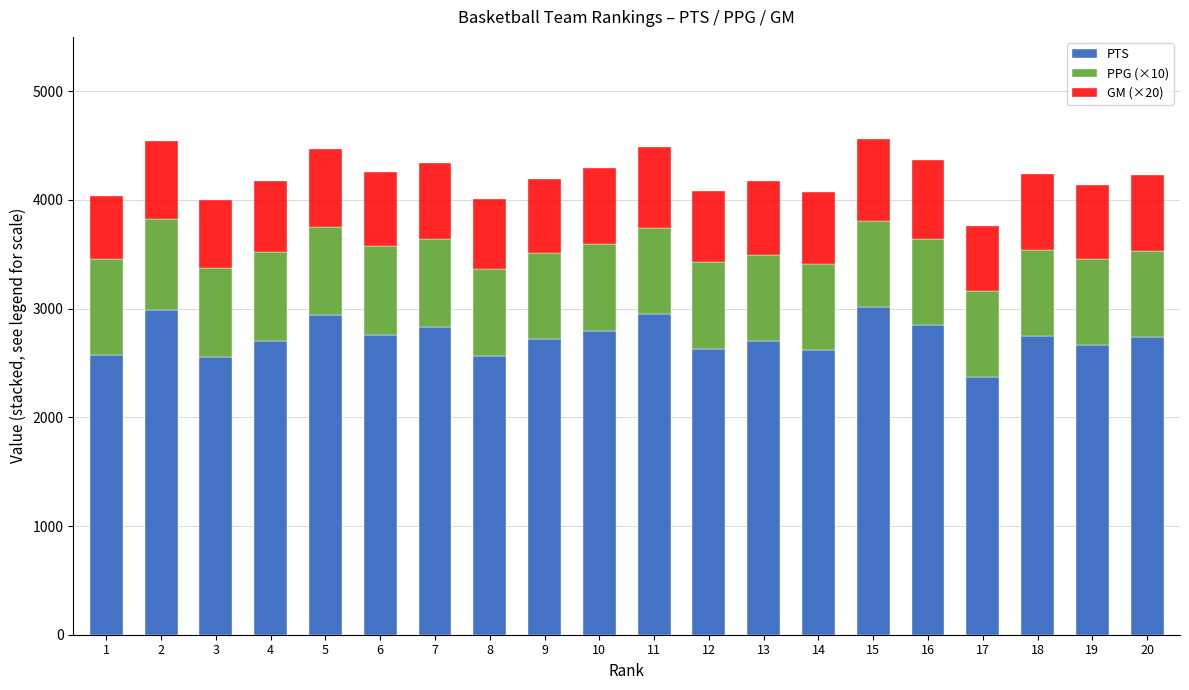

What is the total value across all series at 15?

4565